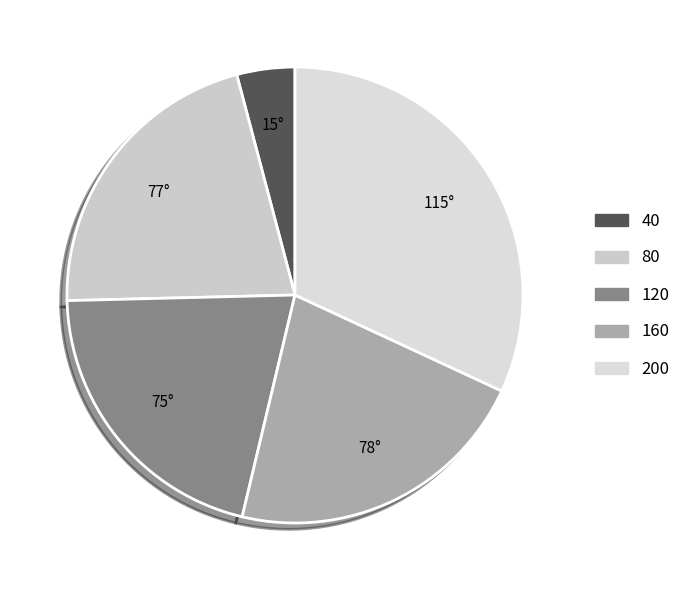

How many segments does this pie chart have?

5